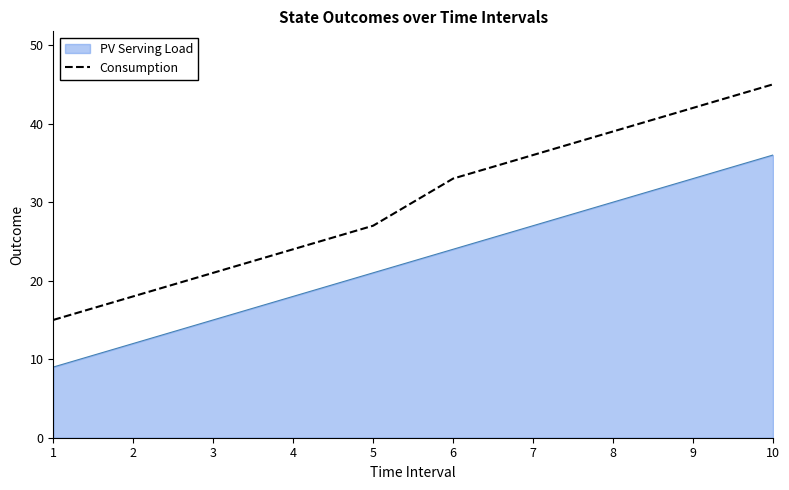

Which series has the widest spread of values?

Consumption